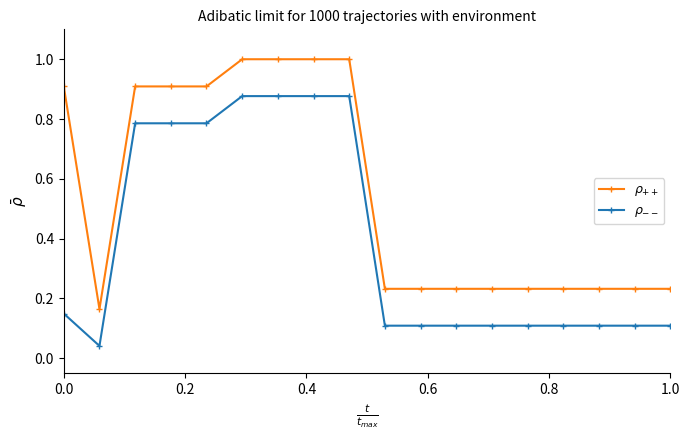

At how many categories does at least one series exceed 0?

18